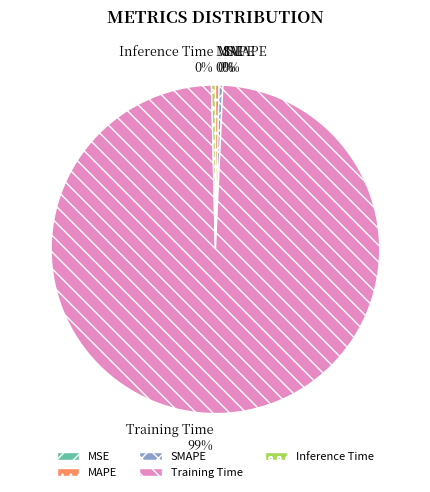

Is there any slice that represents more than half of the pie?

Yes